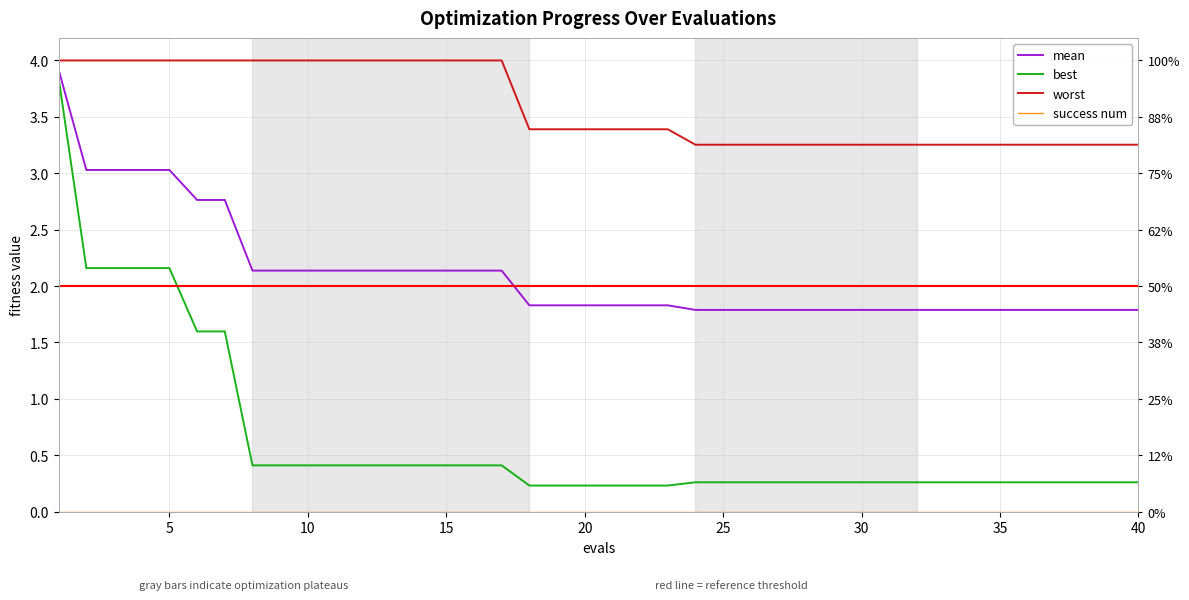

True or false: mean has more than 2 points higher than both neighbors.

False